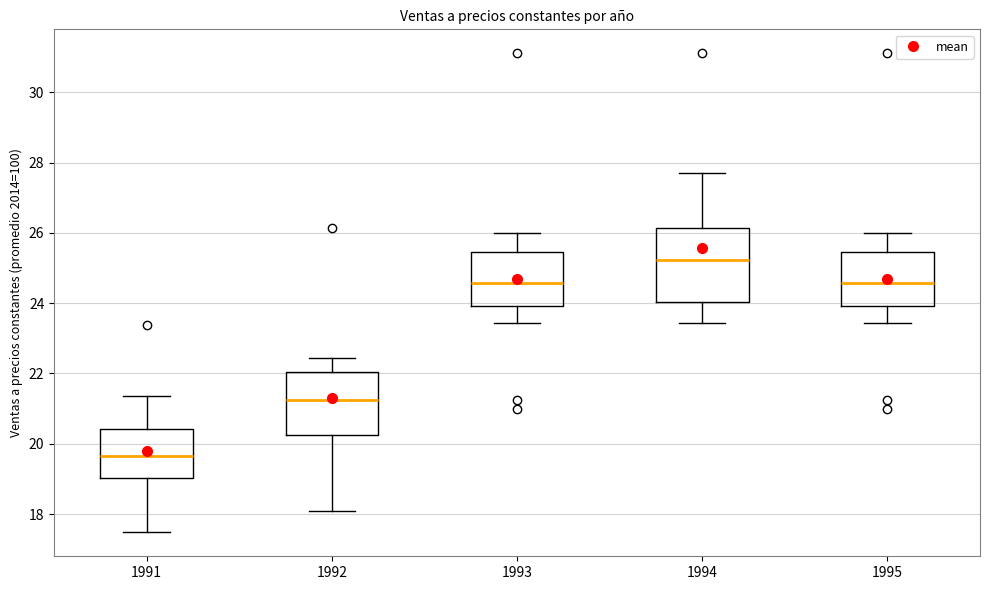

Which box's median line is the lowest?

1991